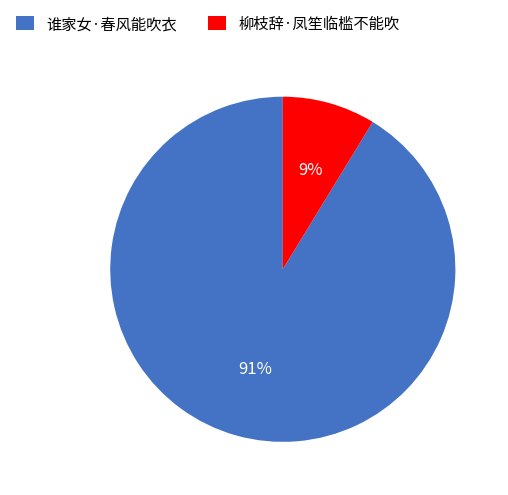

What is the smallest slice in the pie chart?

柳枝辞·凤笙临槛不能吹